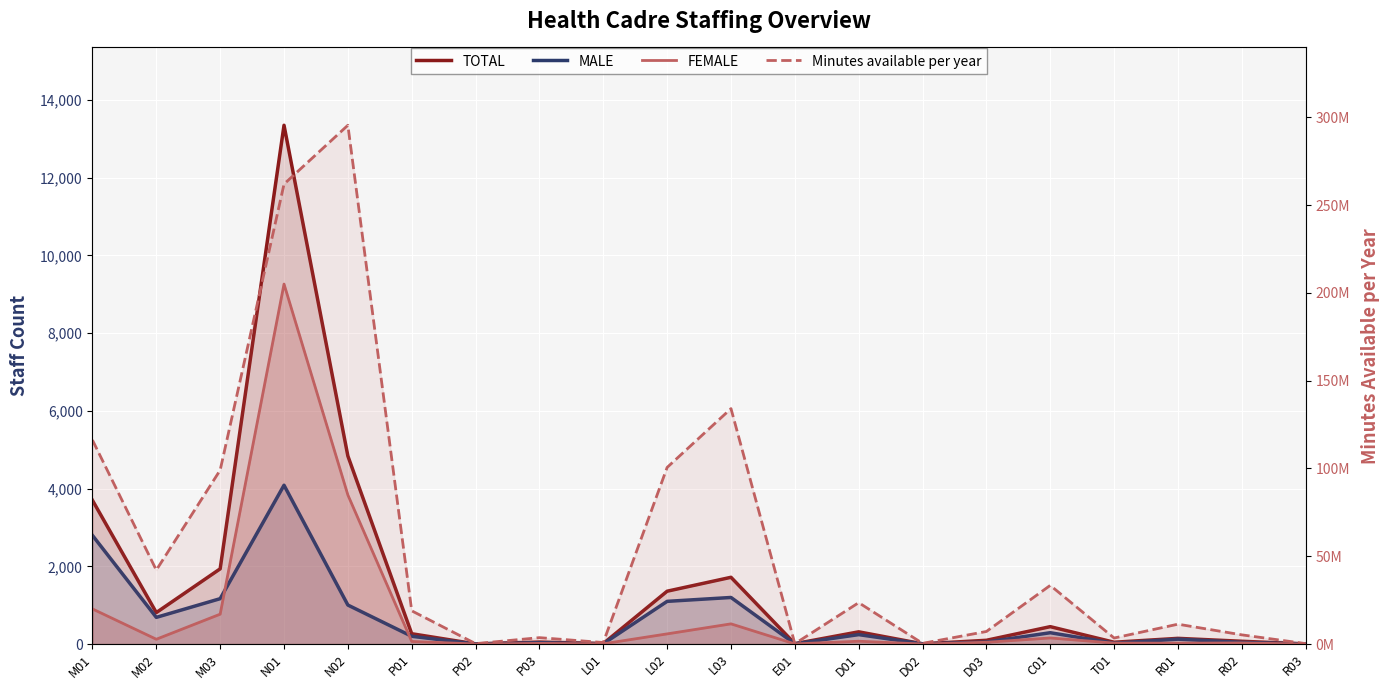

What position from the left is D01?

13